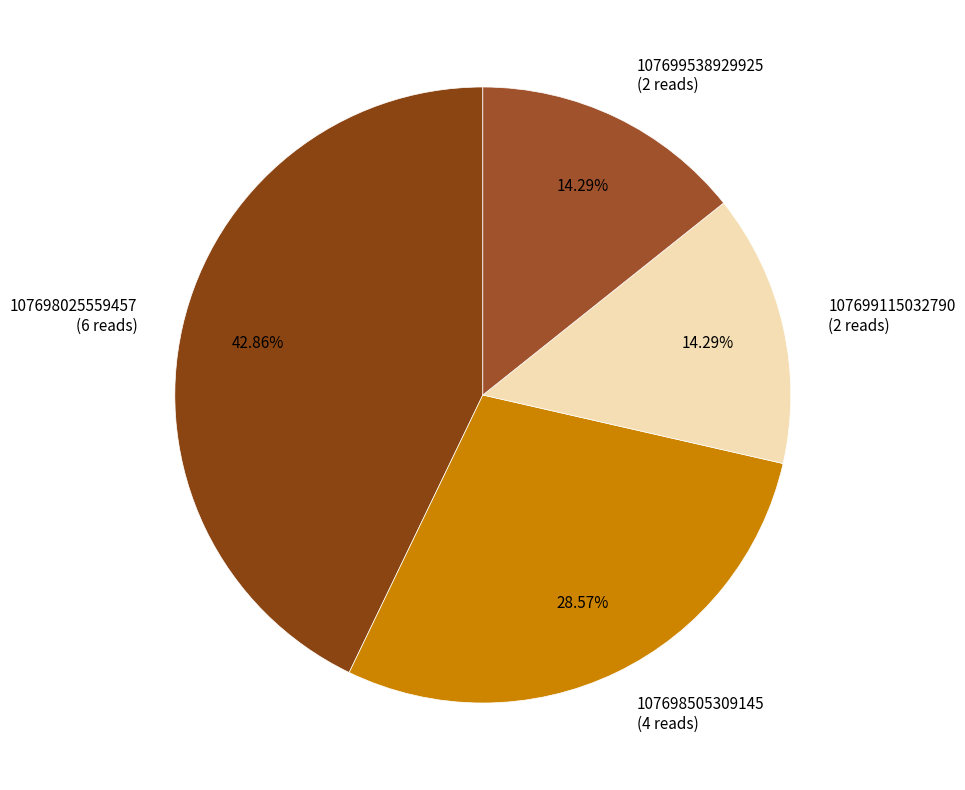

What is the total percentage of 107699538929925 and 107699115032790?

28.6%